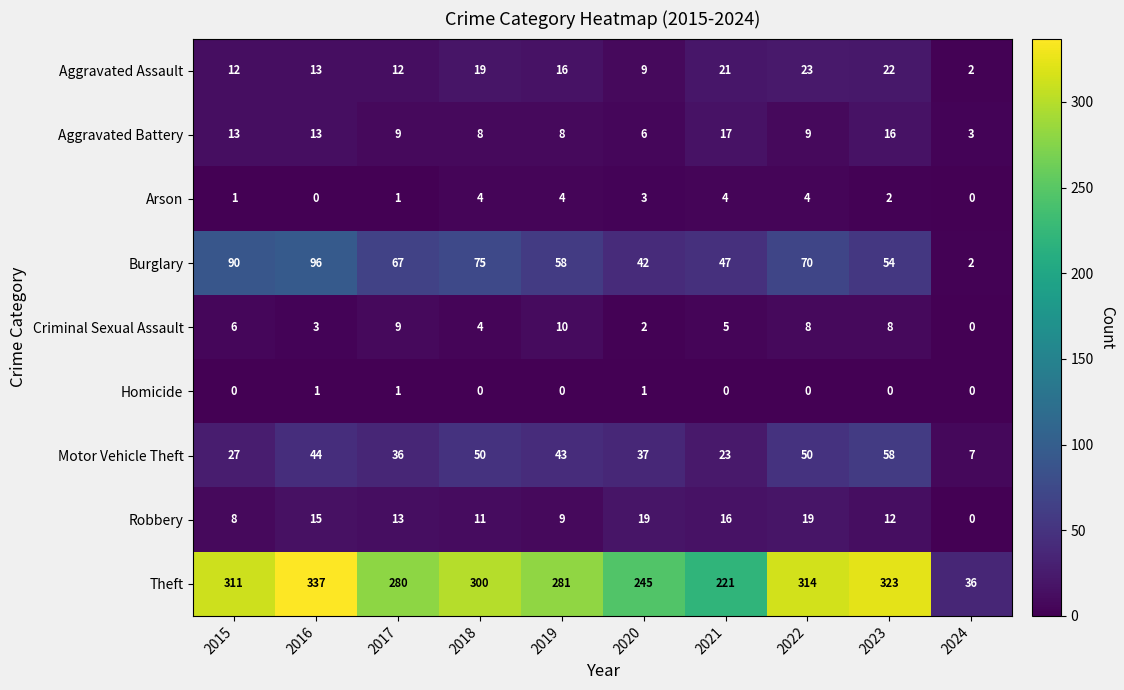

Where does the Aggravated Assault series first go above 16?

2018